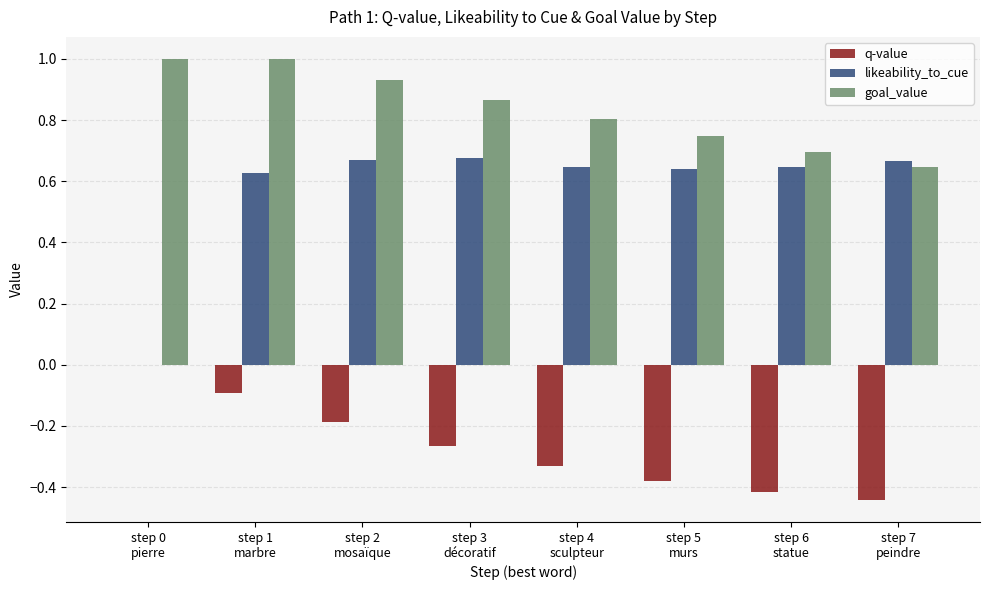

How many groups of bars are there?

8